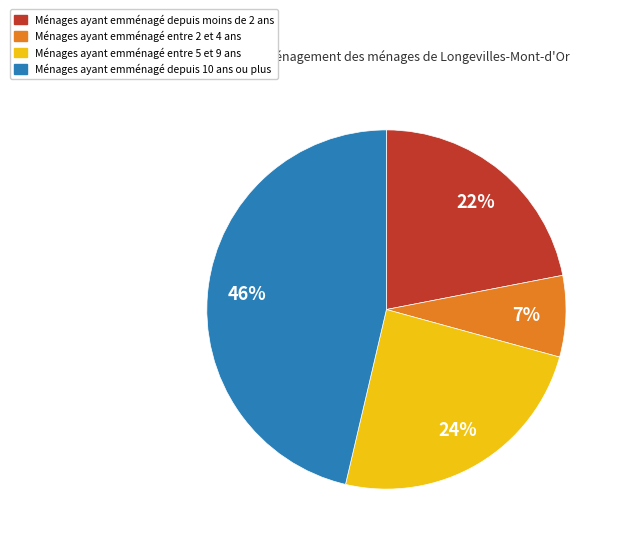

To the nearest percent, what is the difference between the largest and smallest slice percentages?

39%